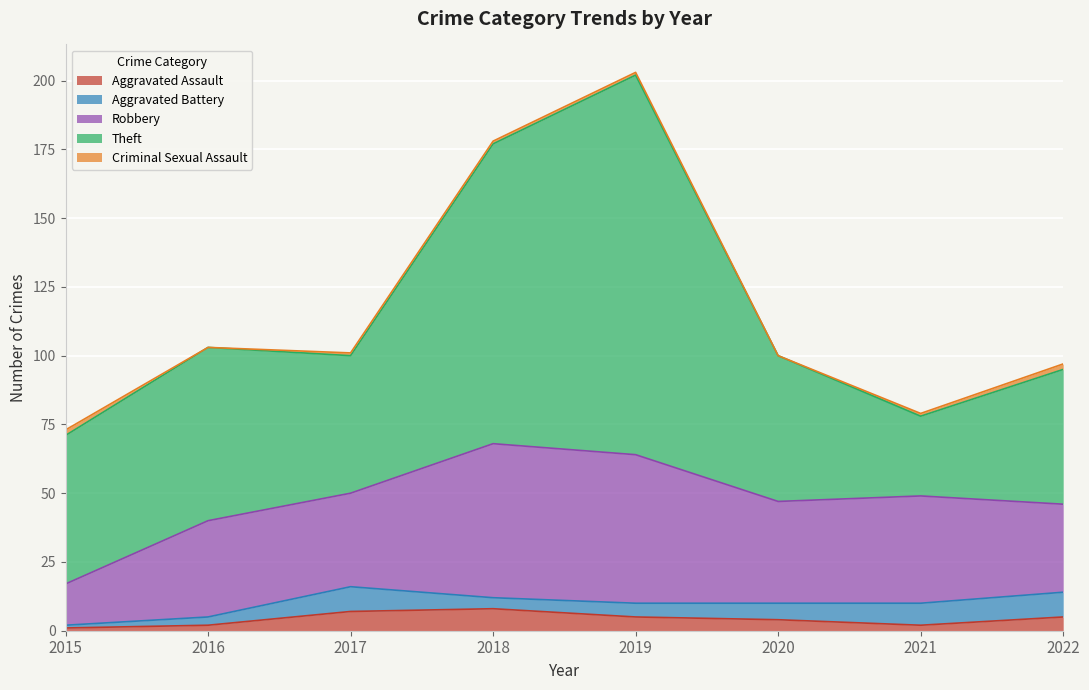

Reading left to right, extract all data points from this chart.

Aggravated Assault: 2015=1	2016=2	2017=7	2018=8	2019=5	2020=4	2021=2	2022=5
Aggravated Battery: 2015=1	2016=3	2017=9	2018=4	2019=5	2020=6	2021=8	2022=9
Robbery: 2015=15	2016=35	2017=34	2018=56	2019=54	2020=37	2021=39	2022=32
Theft: 2015=54	2016=63	2017=50	2018=109	2019=138	2020=53	2021=29	2022=49
Criminal Sexual Assault: 2015=2	2016=0	2017=1	2018=1	2019=1	2020=0	2021=1	2022=2